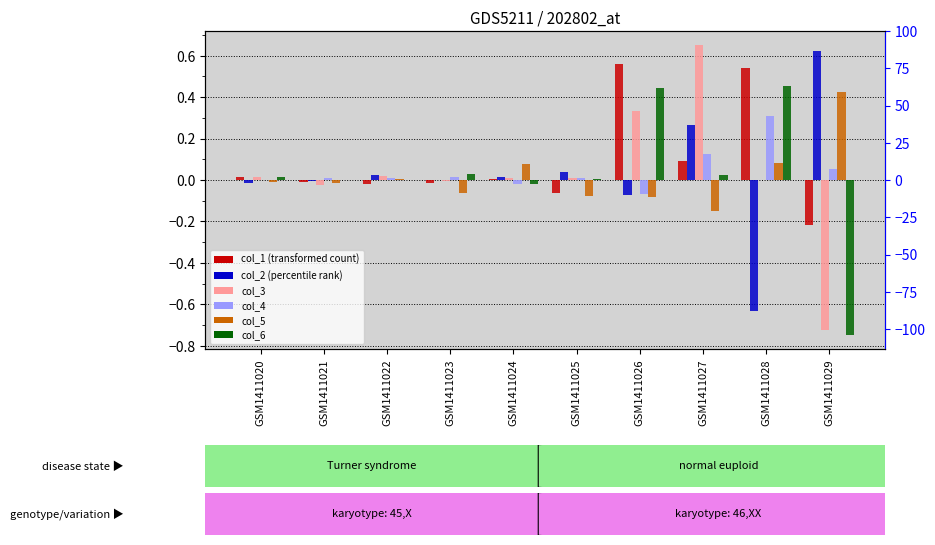

How many data points does each series have?

10